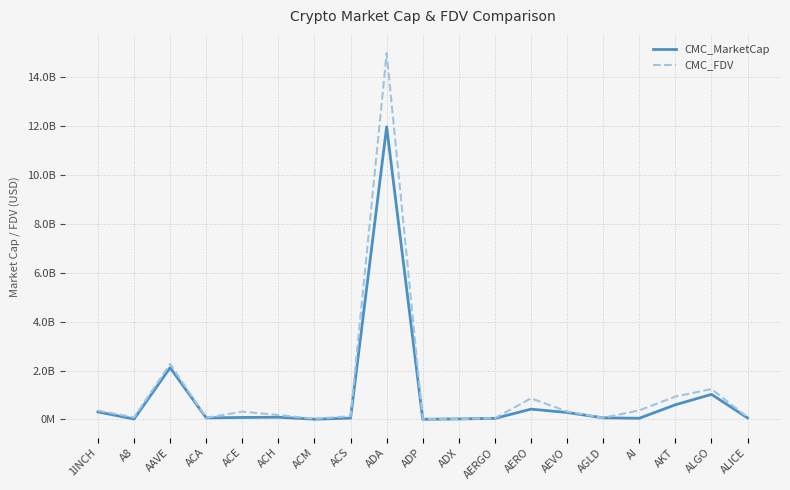

Does the chart have visible grid lines?

Yes